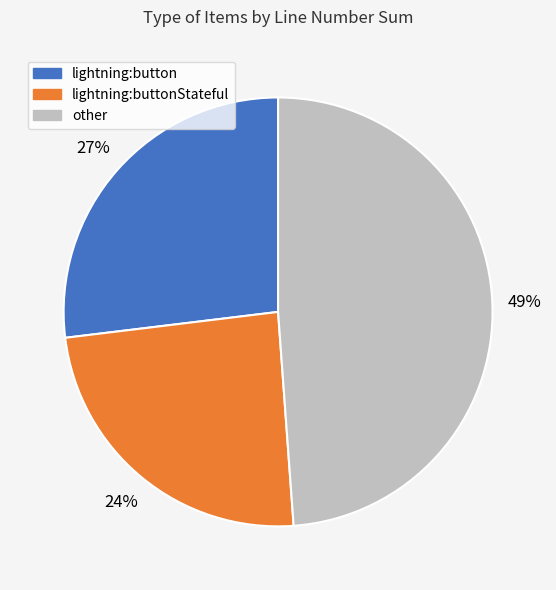

To the nearest percent, what is the average slice percentage?

33%